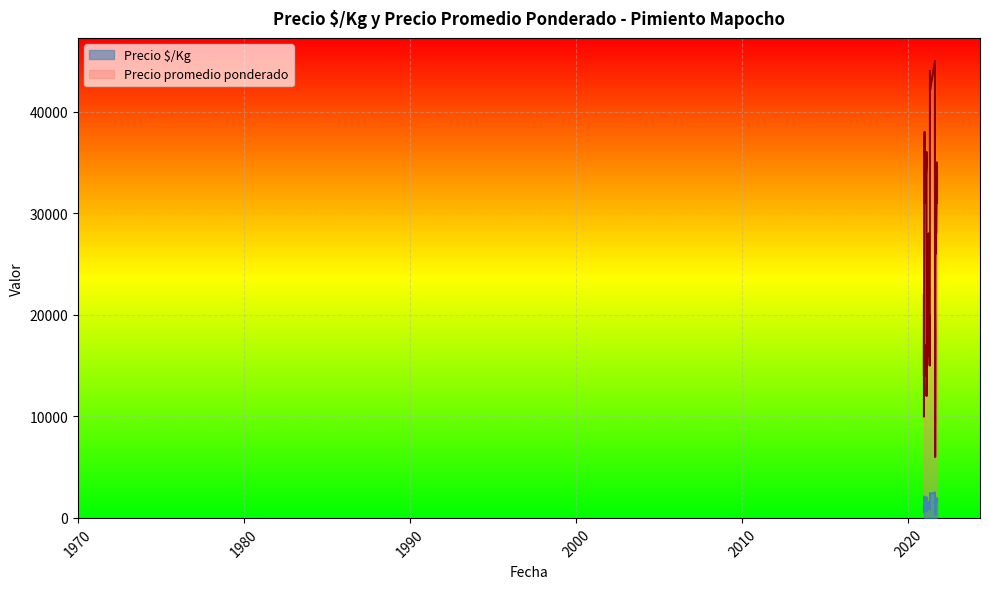

How many data points in Precio É/Kg are less than 1444?

20